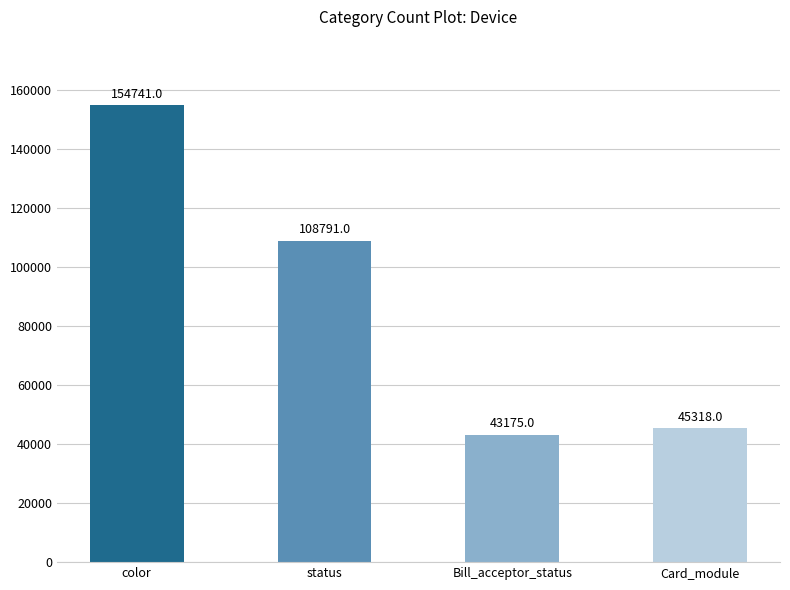

Reading left to right, transcribe all the data shown in this chart.

color=154741	status=108791	Bill_acceptor_status=43175	Card_module=45318